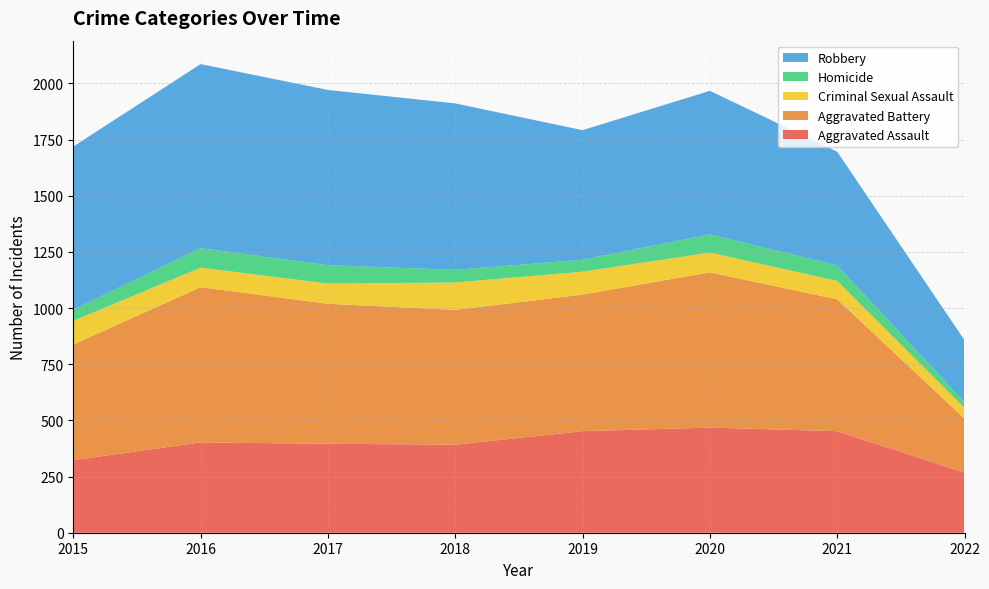

Reading right to left, what are all the values shown in this chart?

Aggravated Assault: 267	452	468	452	392	396	402	323
Aggravated Battery: 241	587	691	608	600	623	691	515
Criminal Sexual Assault: 47	82	88	102	122	90	87	105
Homicide: 26	69	81	53	56	82	87	50
Robbery: 276	506	639	577	741	780	819	726